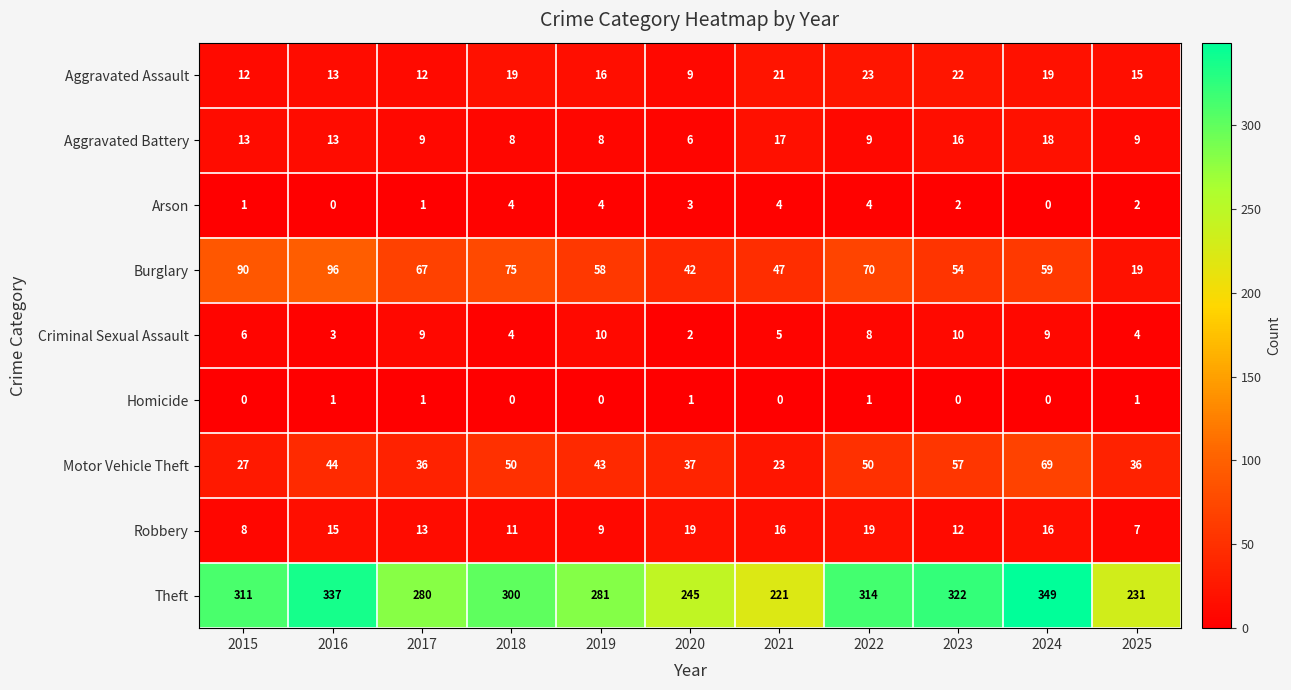

Which series has the largest total across all categories?

Theft